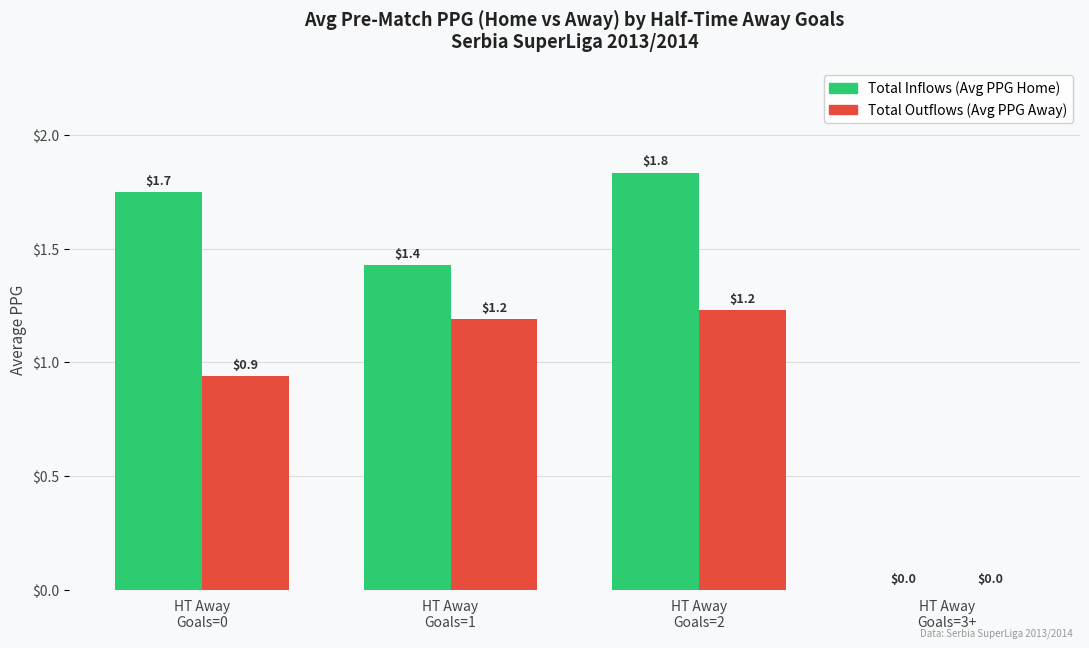

Reading left to right, extract all data points from this chart.

Total Inflows (Avg PPG Home): HT Away
Goals=0=1.7	HT Away
Goals=1=1.4	HT Away
Goals=2=1.8	HT Away
Goals=3+=0.0
Total Outflows (Avg PPG Away): HT Away
Goals=0=0.9	HT Away
Goals=1=1.2	HT Away
Goals=2=1.2	HT Away
Goals=3+=0.0